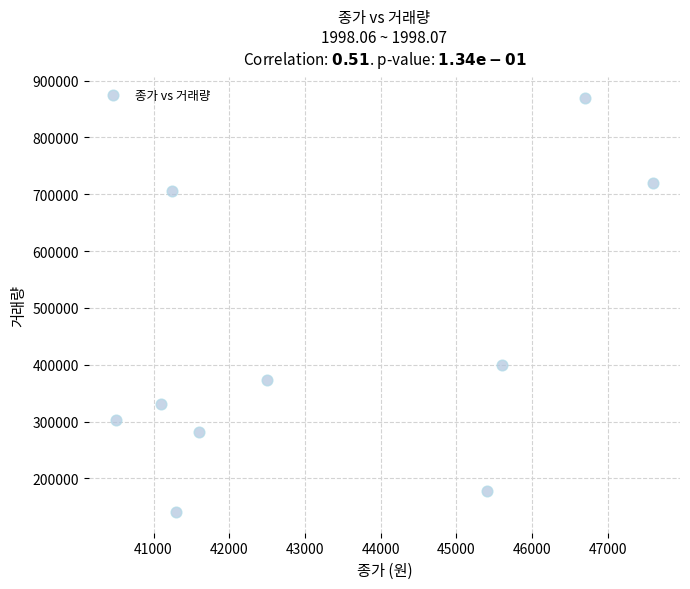

What Y value in the scatter plot is closest to 504972?

398758